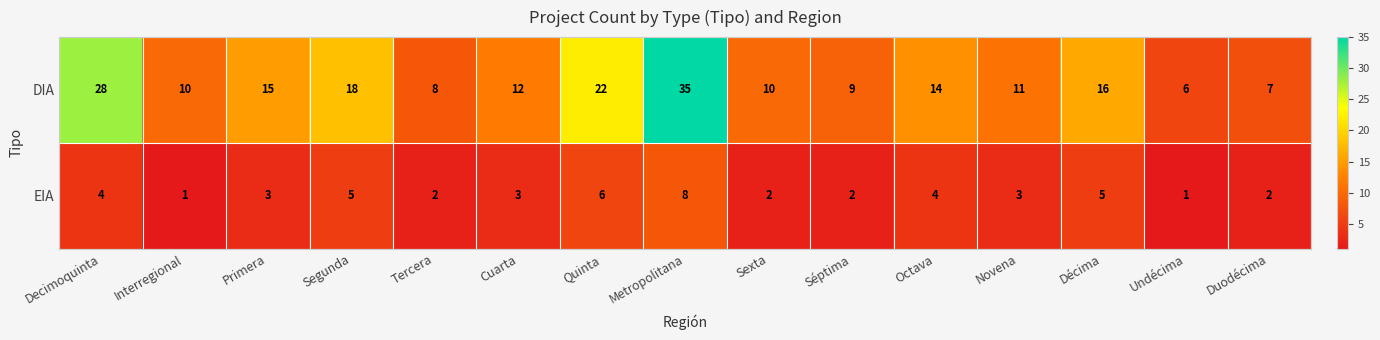

True or false: EIA has a value of 3 at Cuarta.

True